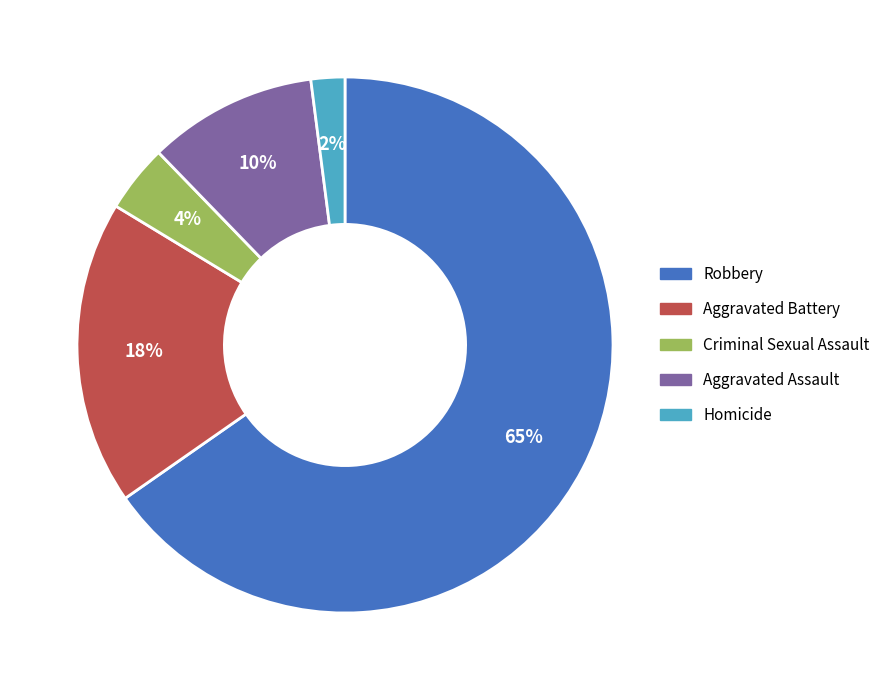

To the nearest percent, what portion does Criminal Sexual Assault represent?

4%